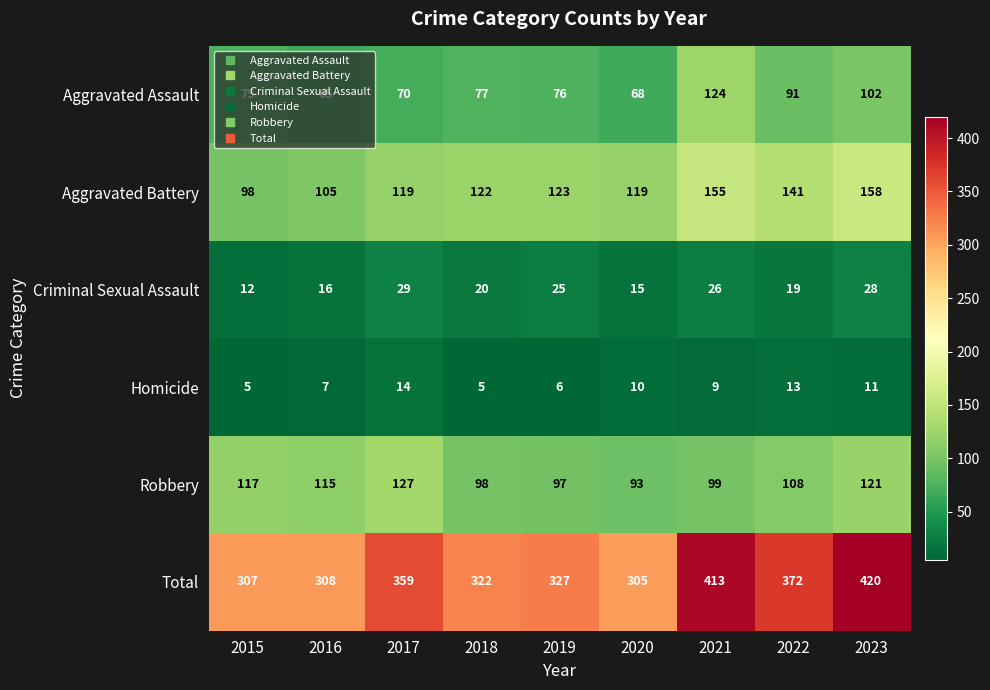

At which label does Aggravated Assault first exceed 76?

2018